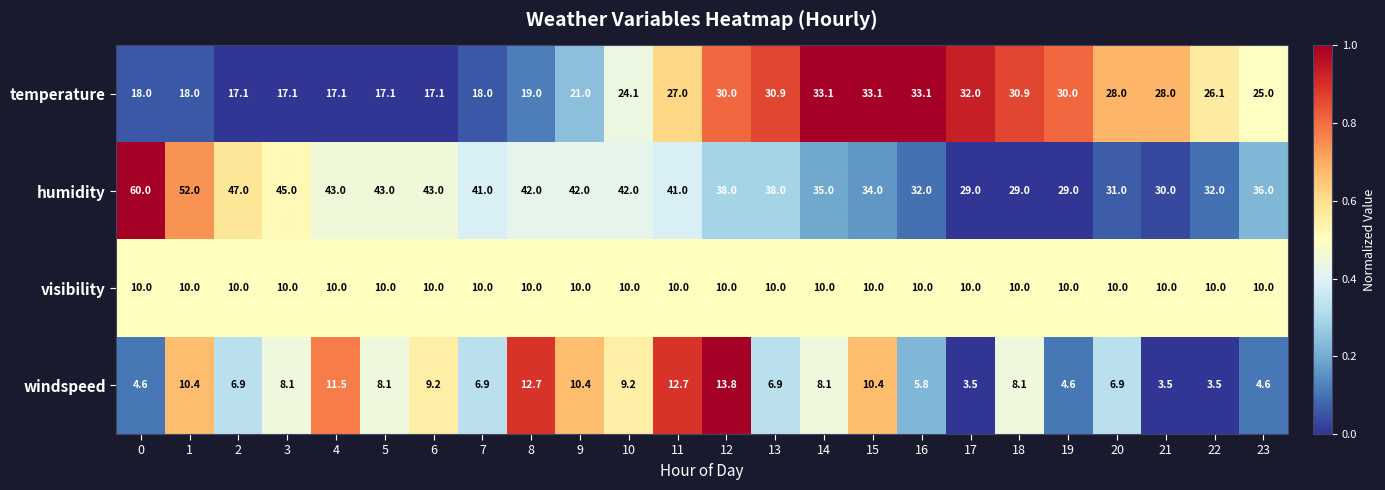

What is the sum of the visibility values at 4 and 16?

20.0